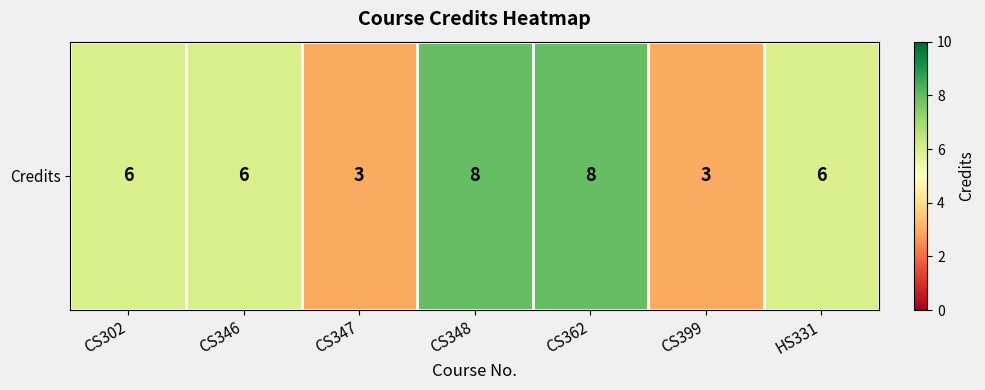

What is the difference between the second highest and minimum values?

5